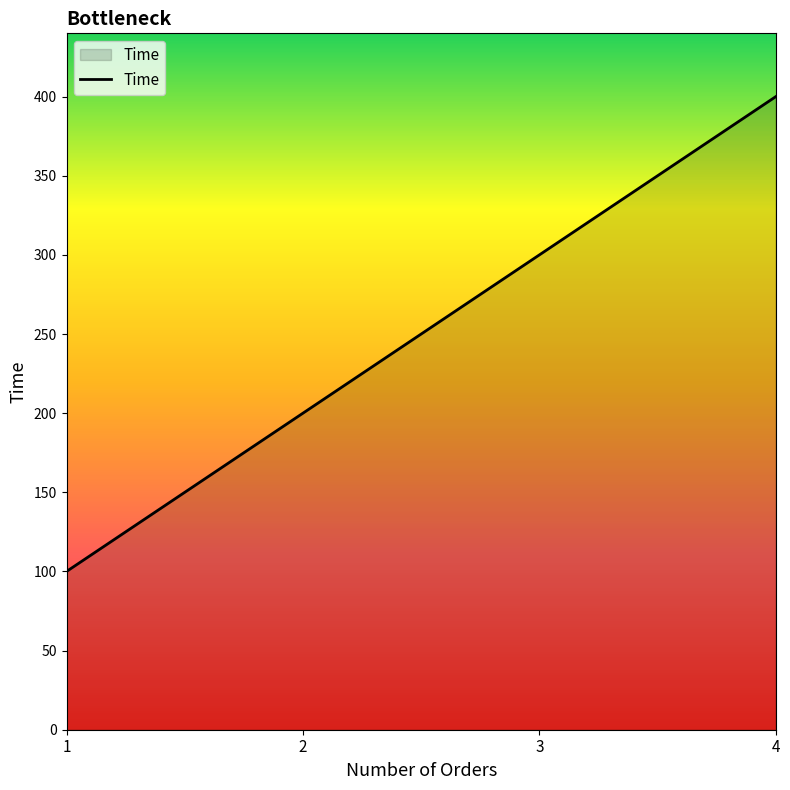

True or false: the data shows 452 at 3.

False